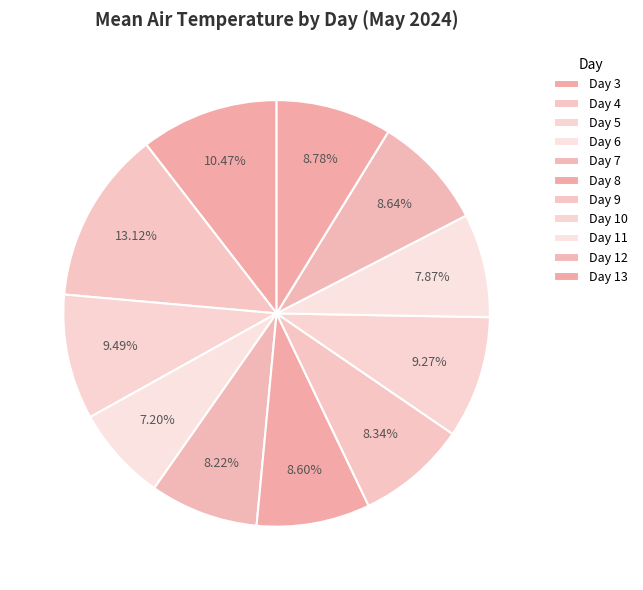

Count the number of slices in the pie.

11